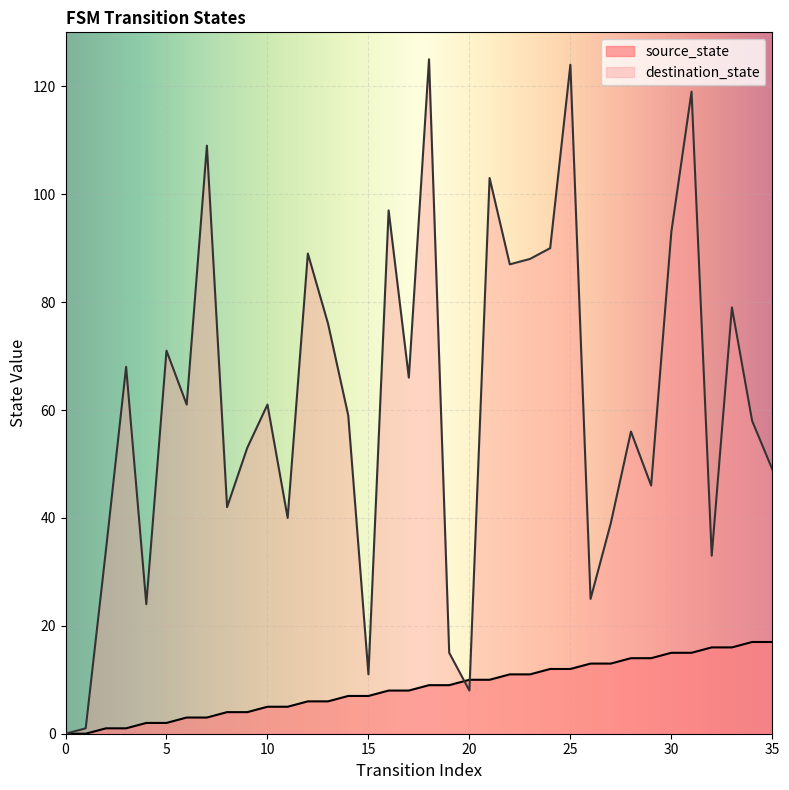

How many lines are shown in the chart?

2